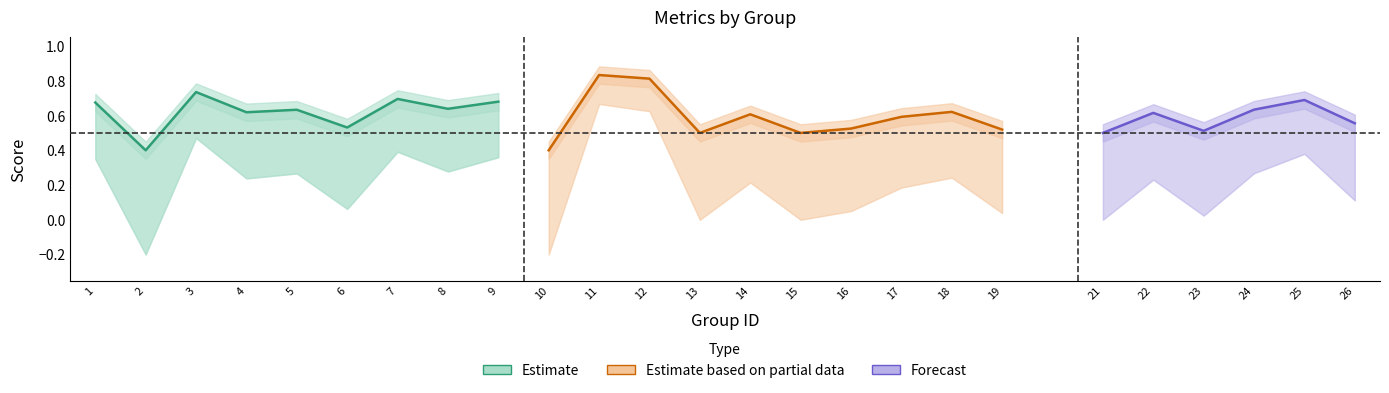

Reading left to right, extract all data points from this chart.

f1: 1=0.7	2=0.4	3=0.7	4=0.6	5=0.6	6=0.5	7=0.7	8=0.6	9=0.7	10=0.4	11=0.8	12=0.8	13=0.5	14=0.6	15=0.5	16=0.5	17=0.6	18=0.6	19=0.5	21=0.5	22=0.6	23=0.5	24=0.6	25=0.7	26=0.5
accuracy: 1=0.7	2=0.4	3=0.7	4=0.6	5=0.6	6=0.5	7=0.7	8=0.6	9=0.7	10=0.4	11=0.8	12=0.8	13=0.5	14=0.6	15=0.5	16=0.5	17=0.6	18=0.6	19=0.5	21=0.5	22=0.6	23=0.5	24=0.6	25=0.7	26=0.6
kappa: 1=0.3	2=-0.2	3=0.5	4=0.2	5=0.3	6=0.1	7=0.4	8=0.3	9=0.4	10=-0.2	11=0.7	12=0.6	13=0.0	14=0.2	15=0.0	16=0.1	17=0.2	18=0.2	19=0.0	21=0.0	22=0.2	23=0.0	24=0.3	25=0.4	26=0.1